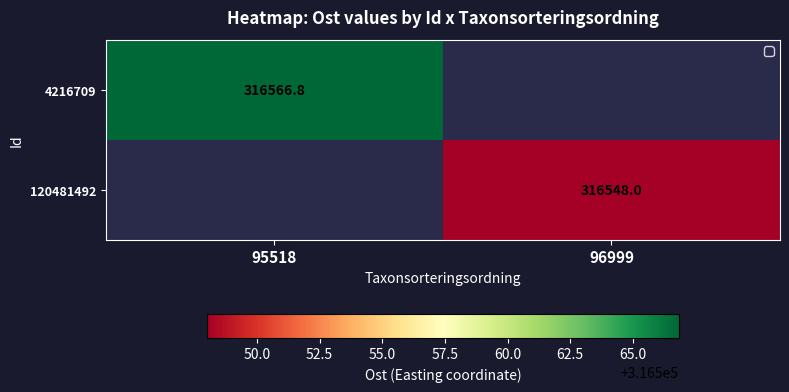

Is the value of 4216709 at 95518 greater than the value of 120481492 at 96999?

Yes